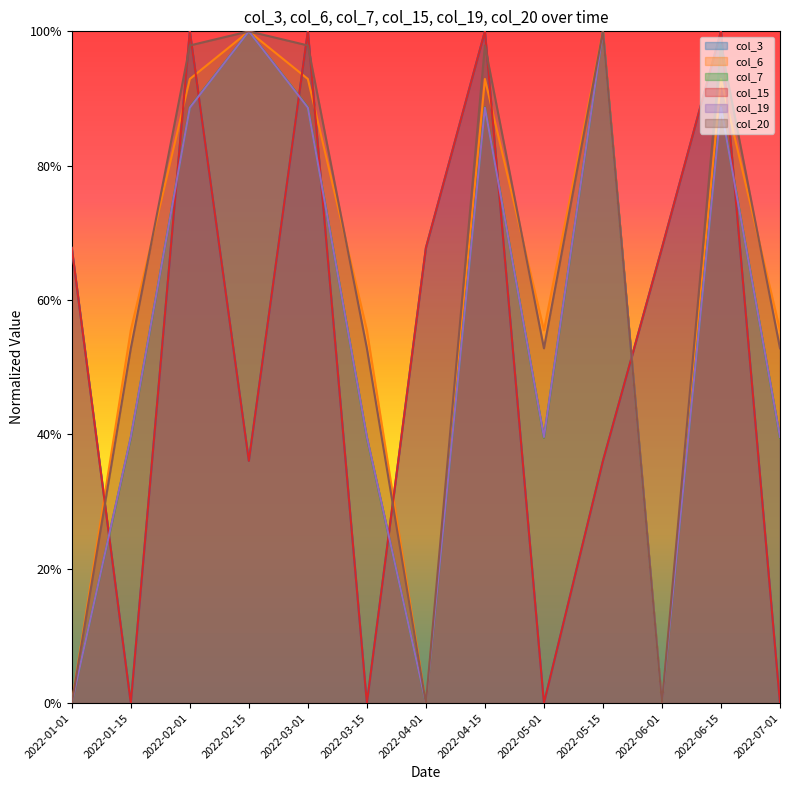

Is the value of col_6 at 2022-02-01 greater than the value of col_19 at 2022-07-01?

Yes